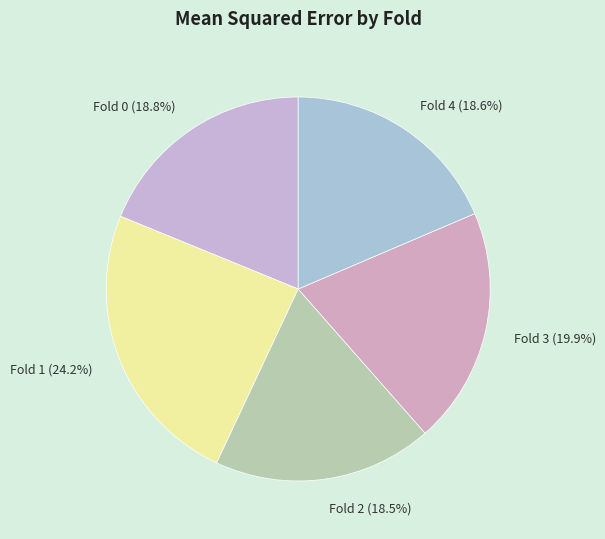

How many slices are in this pie chart?

5